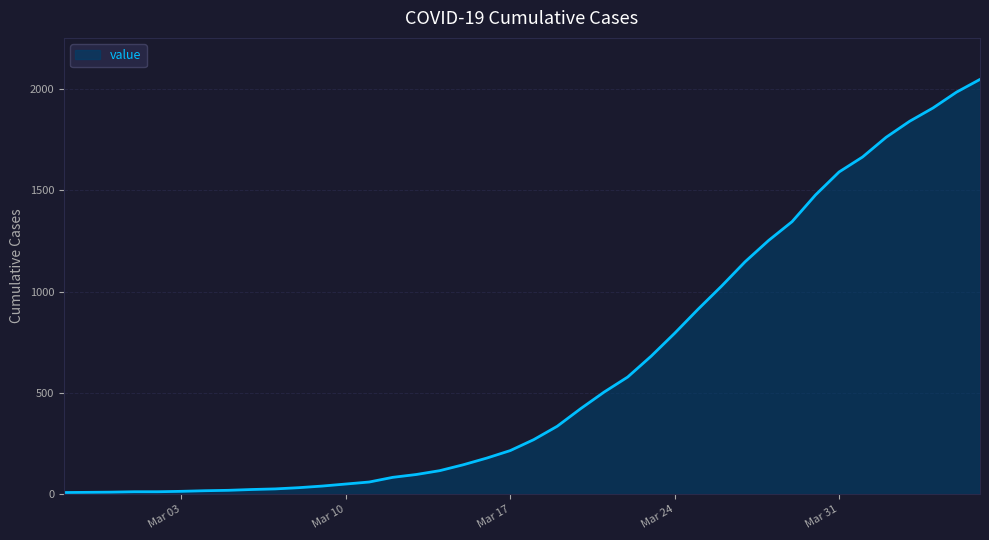

How many lines are shown in the chart?

1